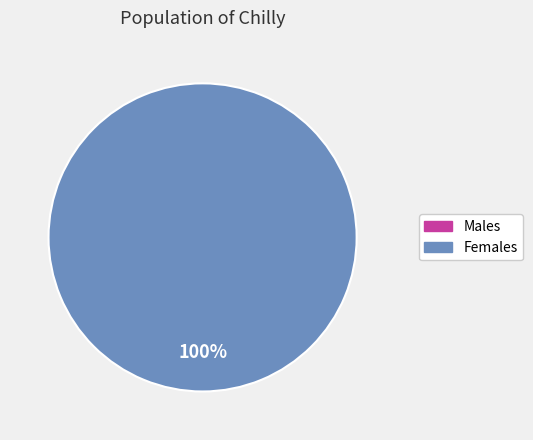

Between 1628543396 and 1628557797, which is larger?

1628557797